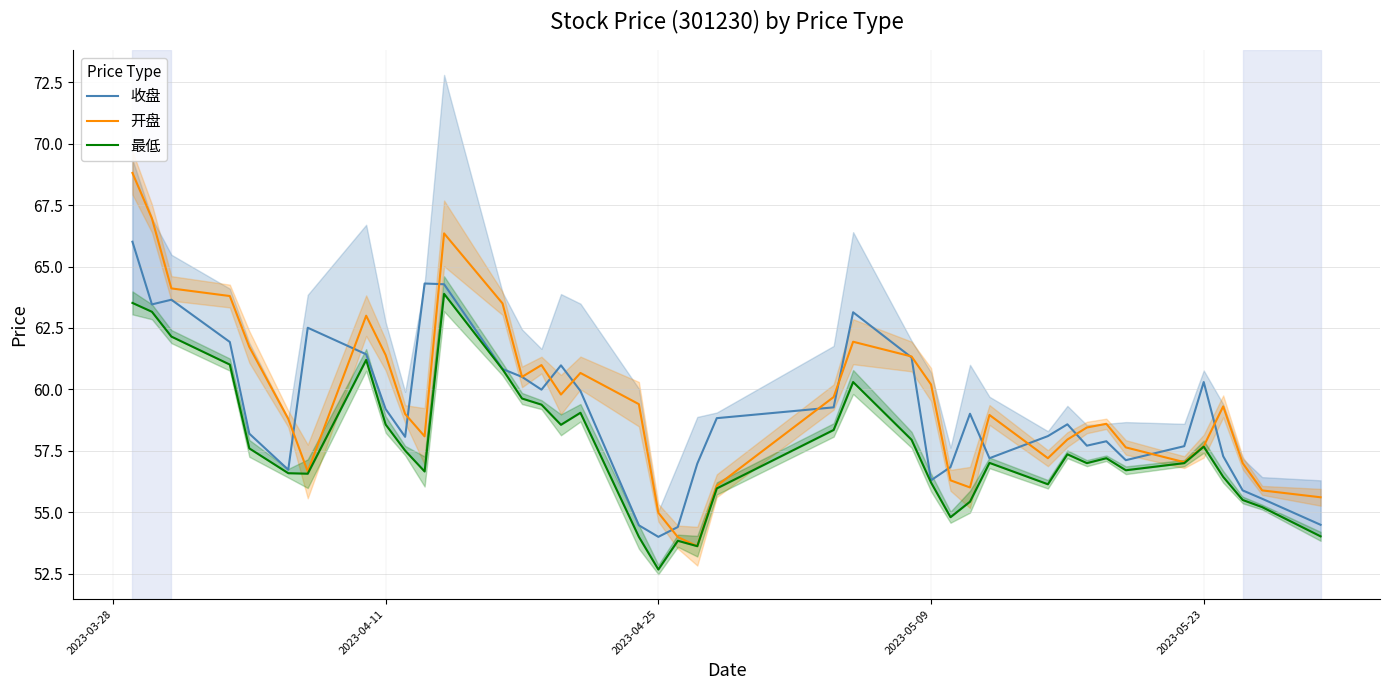

What are all the series names shown in the legend?

收盘, 开盘, 最低